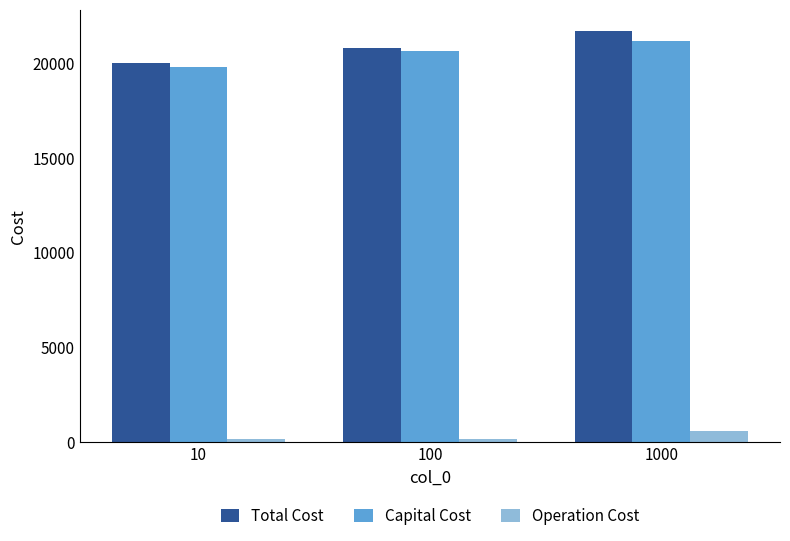

Where does the Total Cost series first go above 20803?

100